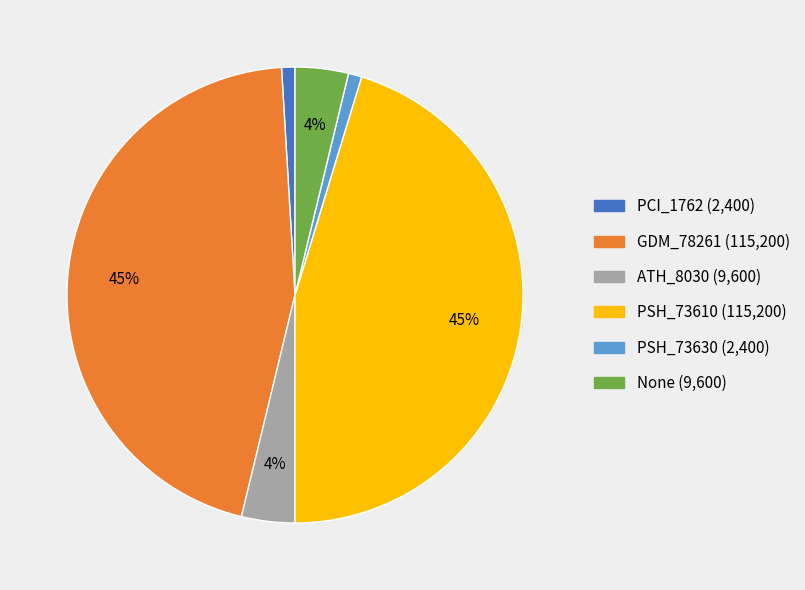

Is None the majority of the pie?

No